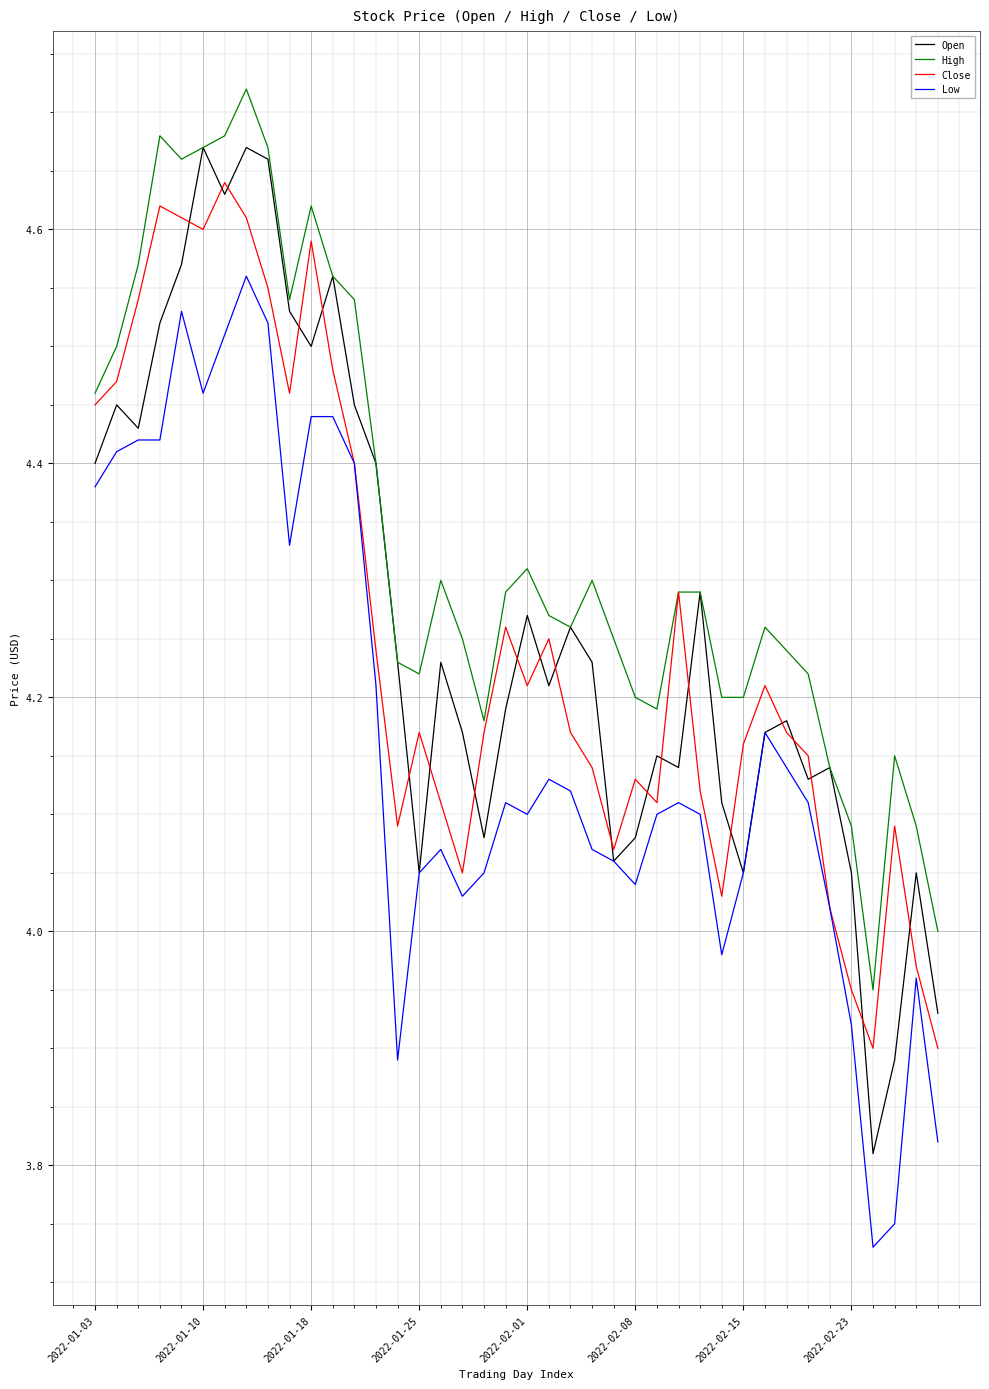

Which series has the widest spread of values?

Open